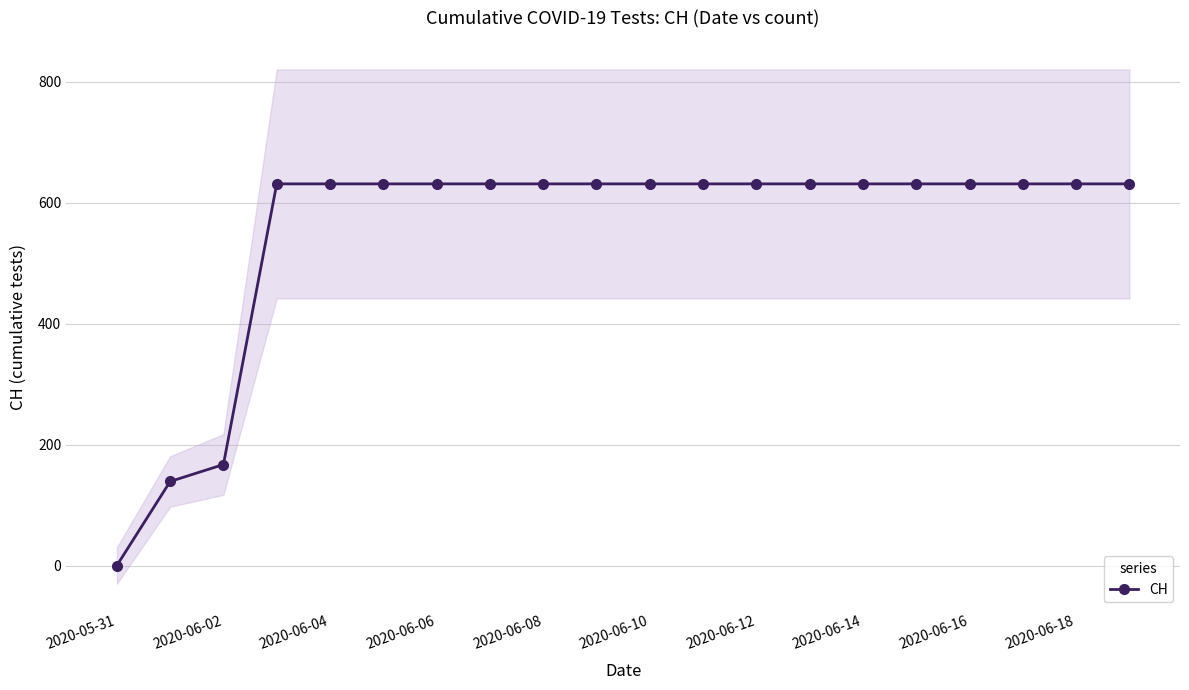

At which label is CH closest to 315?

2020-06-02